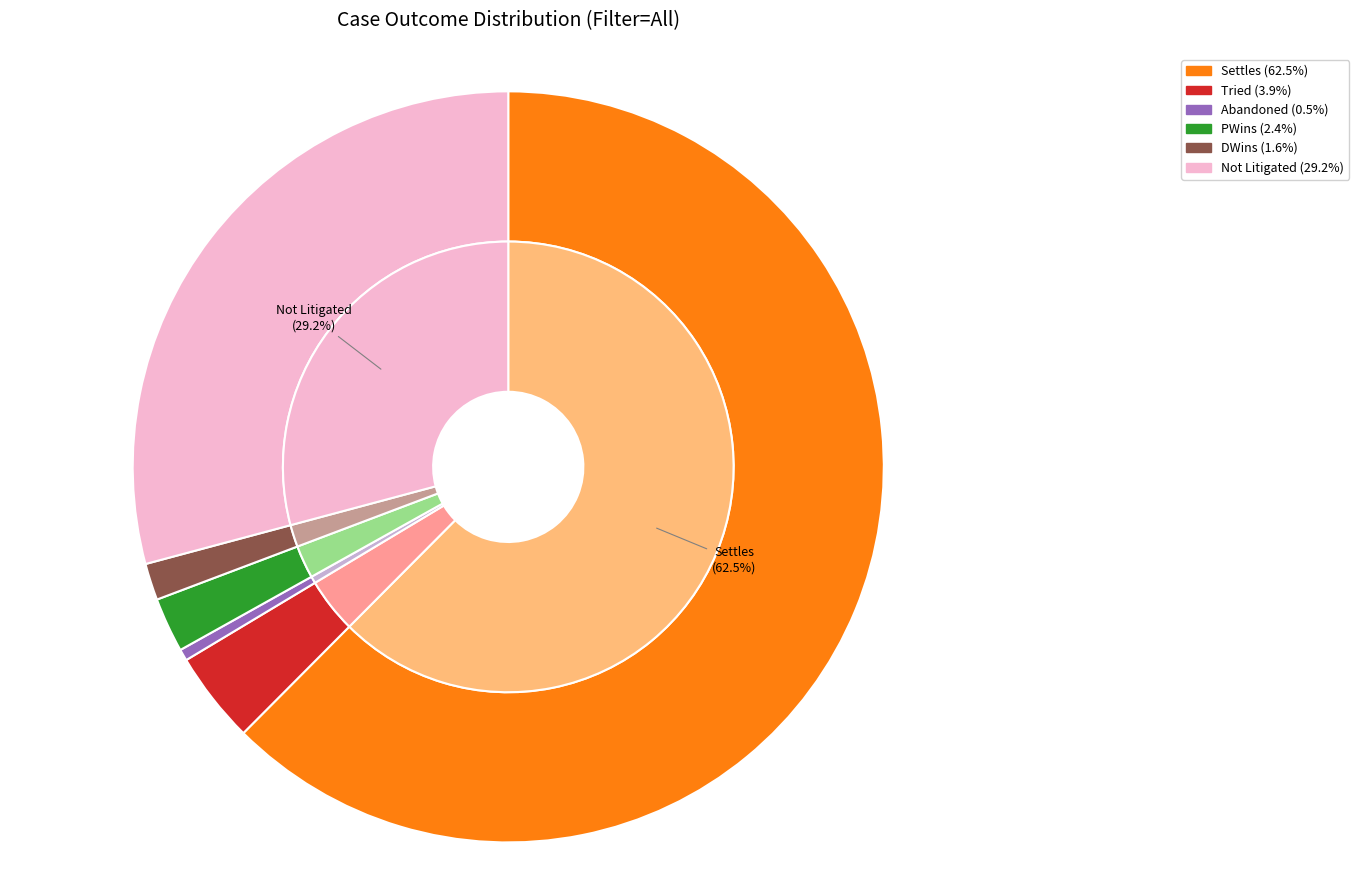

What percentage is the Not Litigated slice, to the nearest percent?

29%